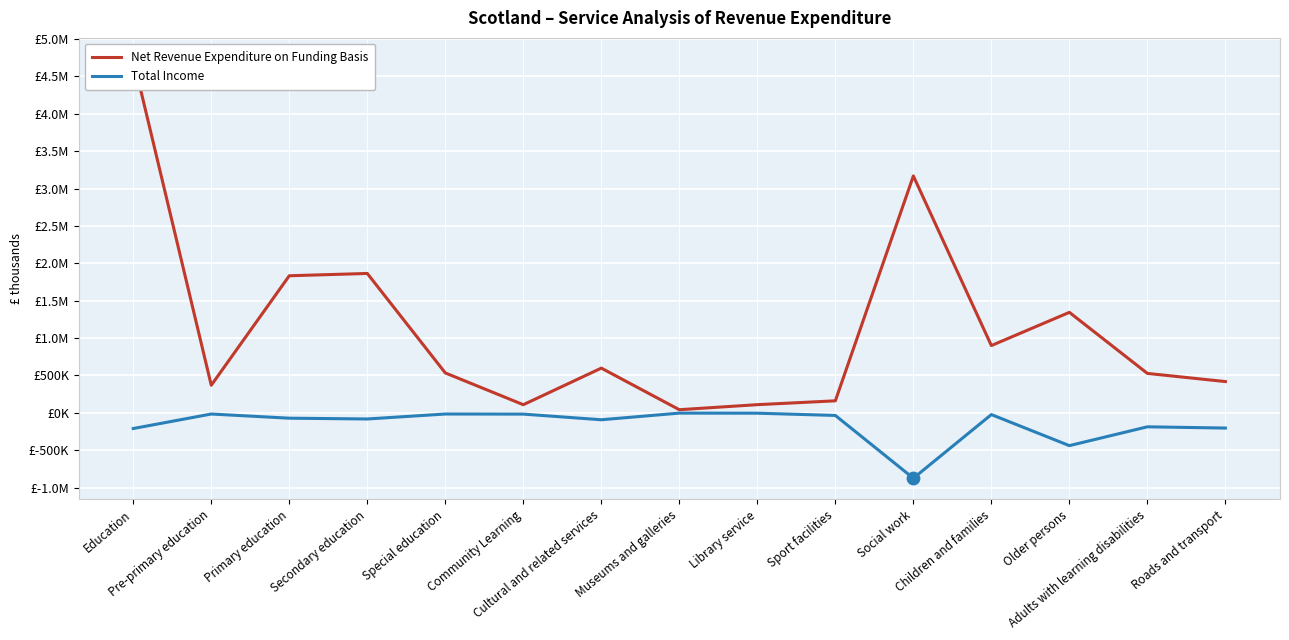

Which series contains the highest Y value?

Net Revenue Expenditure on Funding Basis